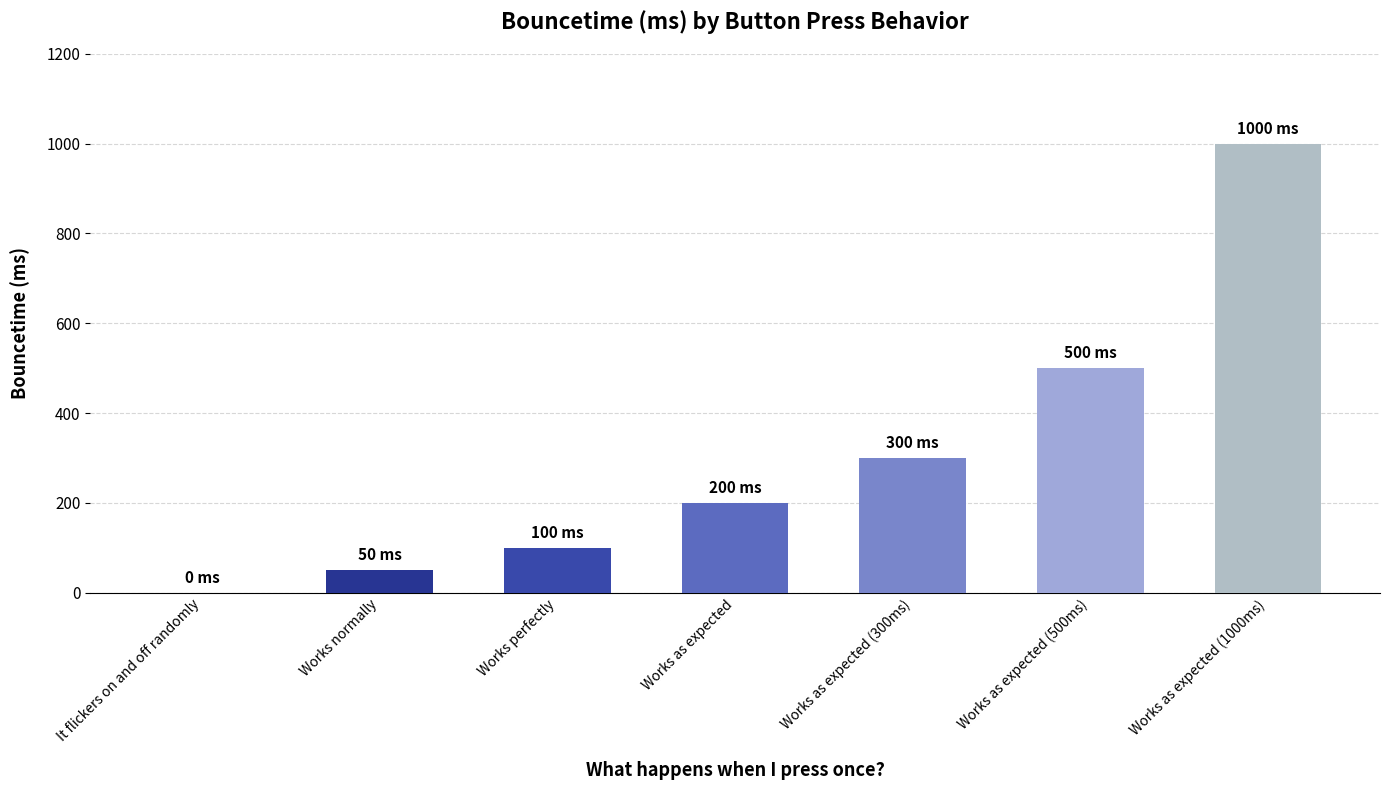

Which label corresponds to the largest value in the chart?

Works as expected (1000ms)